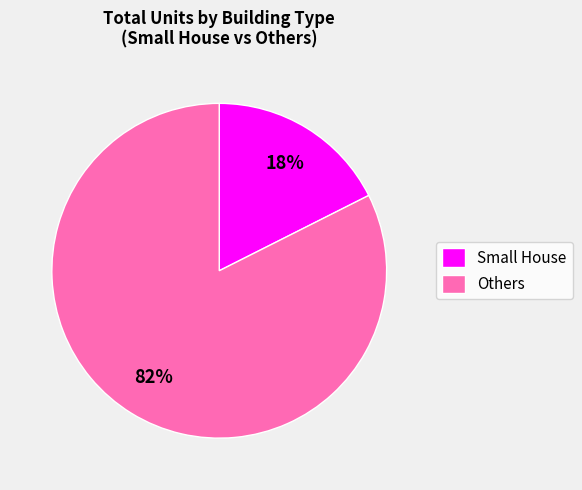

To the nearest percent, what is the average slice percentage?

50%